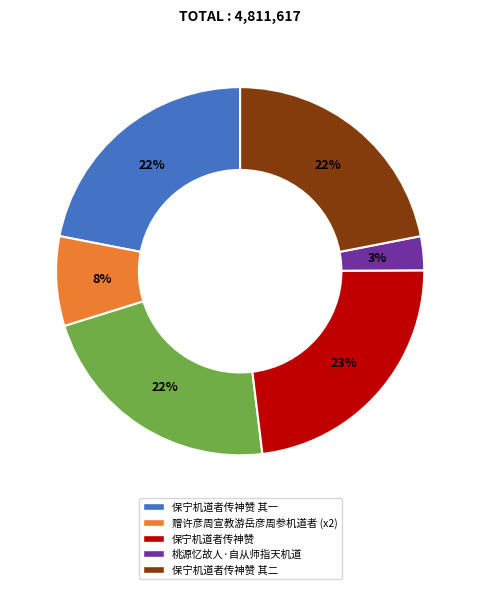

To the nearest percent, what is the average slice percentage?

17%